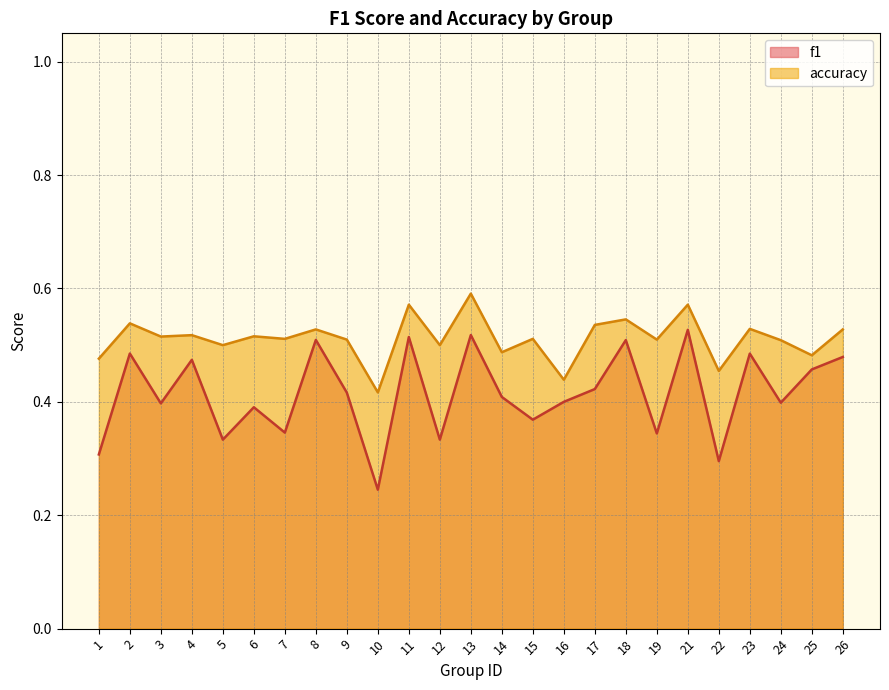

Is it true that f1 equals 0.4 at 15?

True